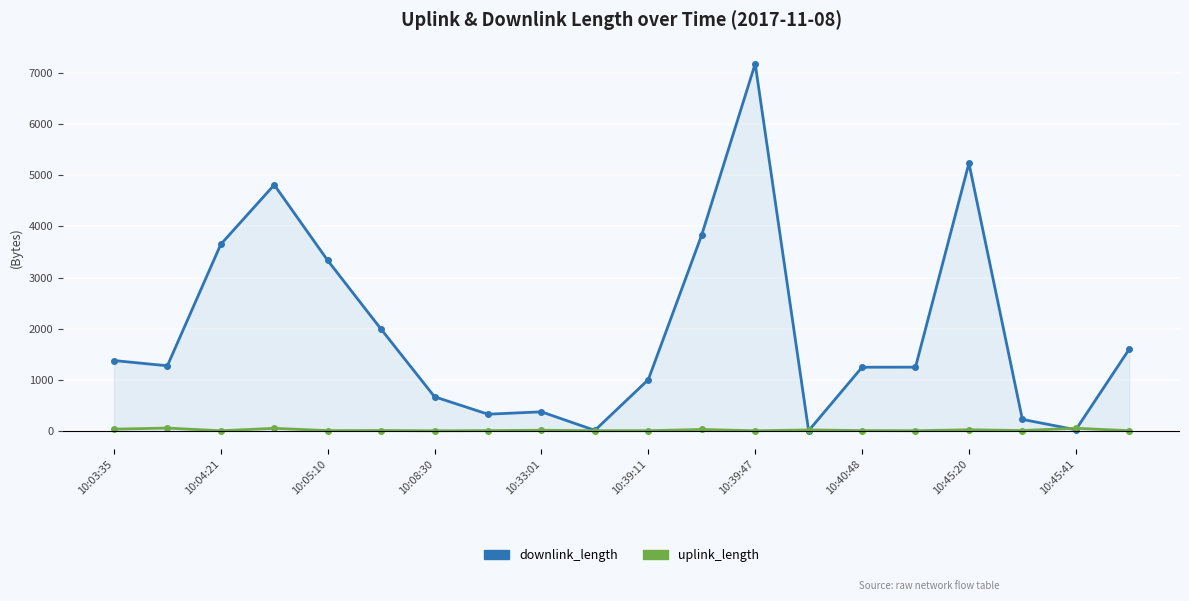

How many lines are shown in the chart?

2